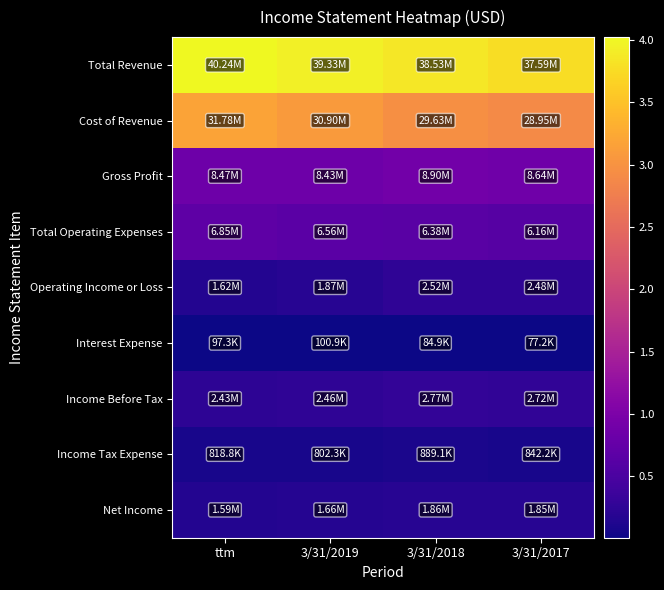

List the series in order of their peak value, highest first.

Total Revenue, Cost of Revenue, Gross Profit, Total Operating Expenses, Income Before Tax, Operating Income or Loss, Net Income, Income Tax Expense, Interest Expense